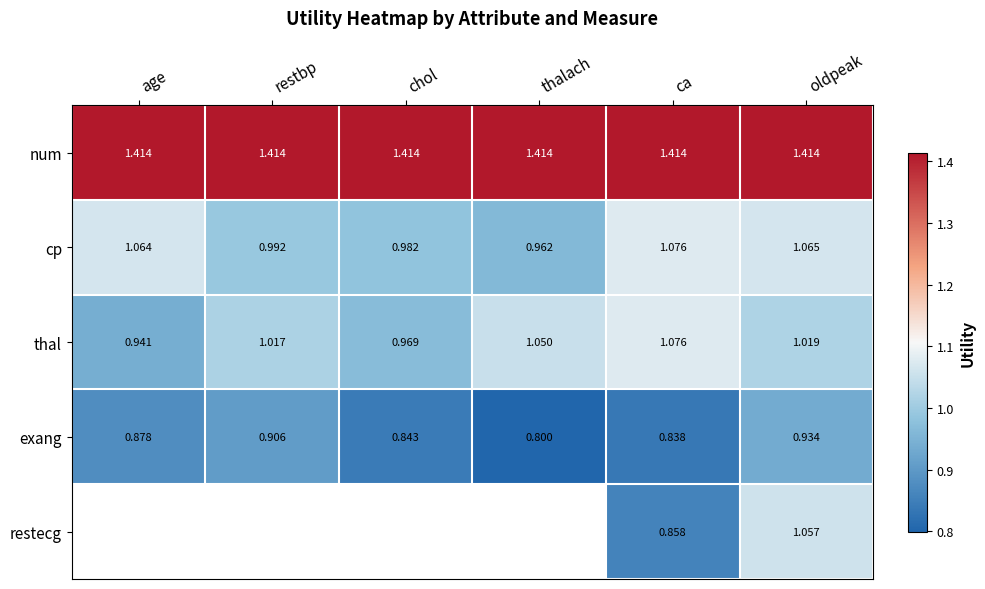

Is the value of thal at chol greater than the value of num at thalach?

No